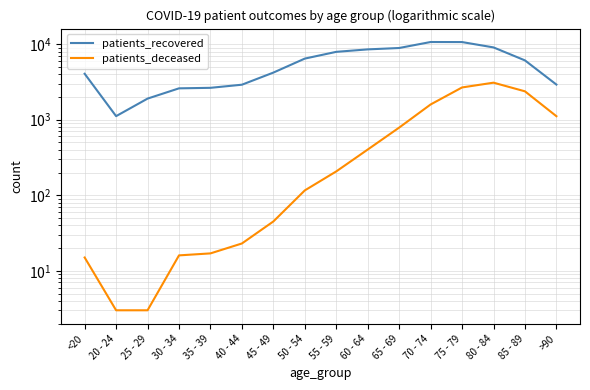

Reading right to left, extract all data points from this chart.

patients_recovered: >90=2922	85 - 89=6107	80 - 84=9072	75 - 79=10676	70 - 74=10695	65 - 69=8911	60 - 64=8542	55 - 59=7925	50 - 54=6452	45 - 49=4210	40 - 44=2910	35 - 39=2646	30 - 34=2605	25 - 29=1905	20 - 24=1116	<20=4063
patients_deceased: >90=1114	85 - 89=2378	80 - 84=3096	75 - 79=2677	70 - 74=1593	65 - 69=787	60 - 64=403	55 - 59=207	50 - 54=116	45 - 49=45	40 - 44=23	35 - 39=17	30 - 34=16	25 - 29=3	20 - 24=3	<20=15